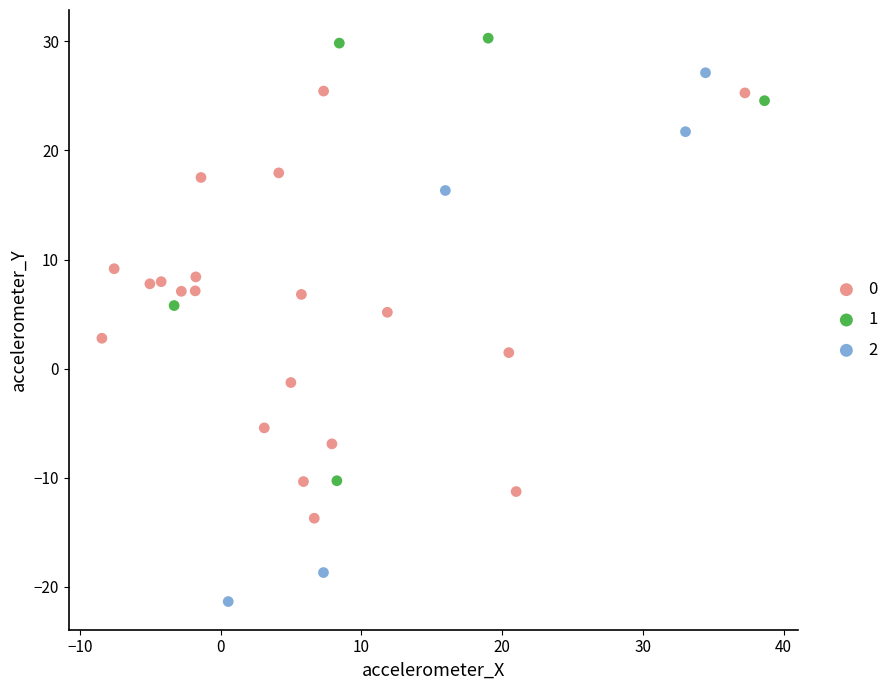

What are all the series names shown in the legend?

0, 1, 2